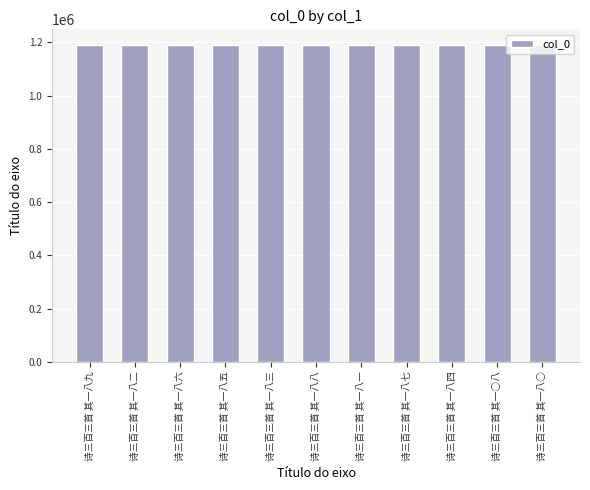

What is the average value?

1189521